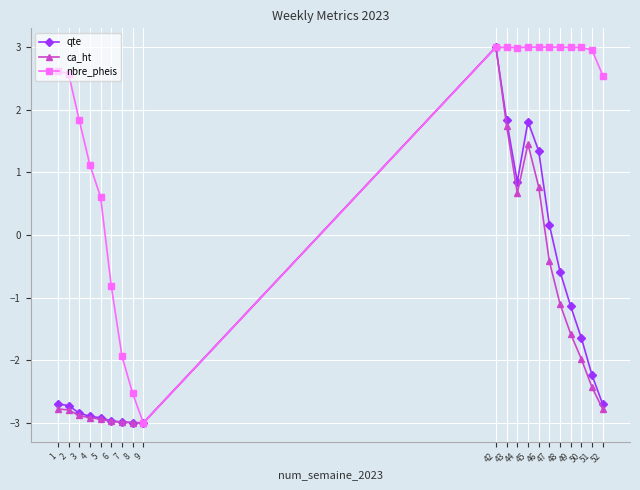

Reading left to right, what are all the values shown in this chart?

qte: -2.7	-2.7	-2.8	-2.9	-2.9	-3.0	-3.0	-3.0	-3.0	3.0	1.8	0.9	1.8	1.3	0.2	-0.6	-1.1	-1.6	-2.2	-2.7
ca_ht: -2.8	-2.8	-2.9	-2.9	-2.9	-3.0	-3.0	-3.0	-3.0	3.0	1.7	0.7	1.5	0.8	-0.4	-1.1	-1.6	-2.0	-2.4	-2.8
nbre_pheis: 2.6	2.6	1.8	1.1	0.6	-0.8	-1.9	-2.5	-3.0	3.0	3.0	3.0	3.0	3.0	3.0	3.0	3.0	3.0	3.0	2.5